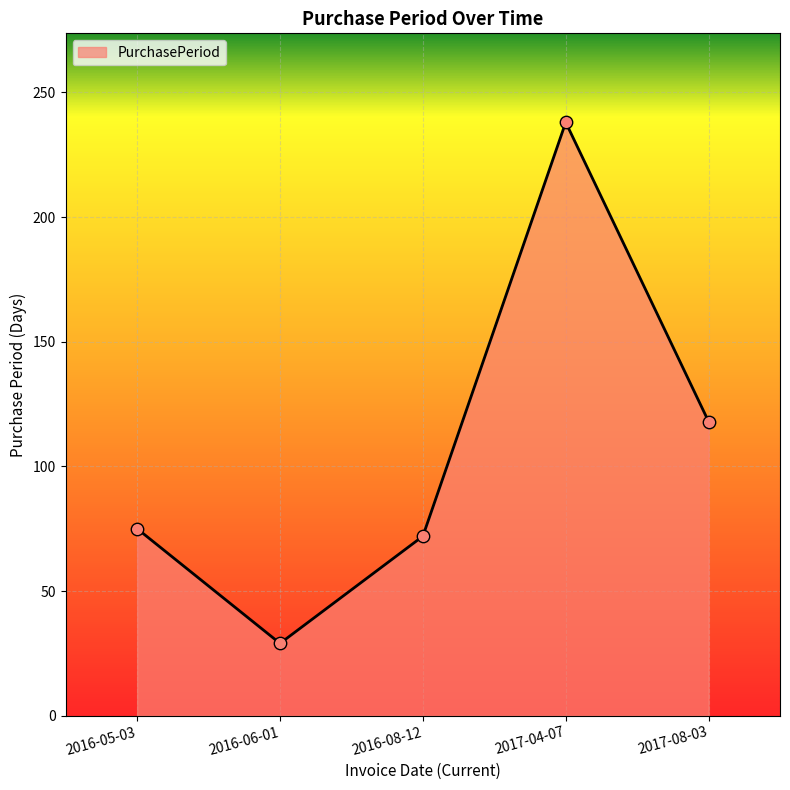

Approximately how many times larger is the value at 2016-08-12 compared to 2017-08-03?

0.6